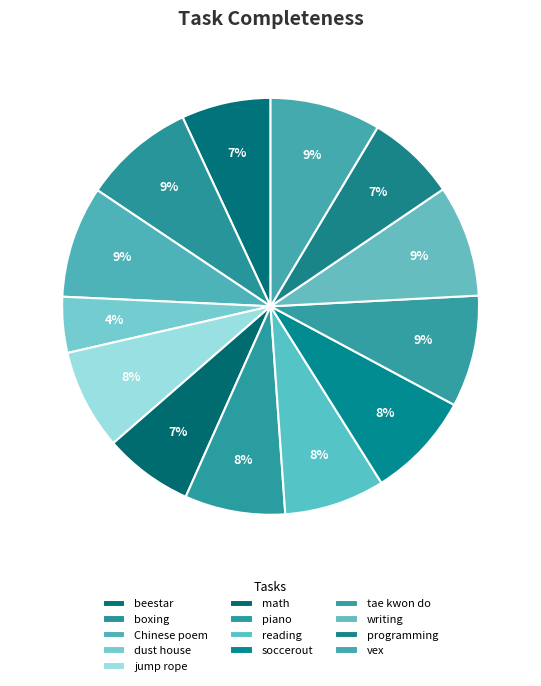

What percentage is the soccerout slice, to the nearest percent?

8%